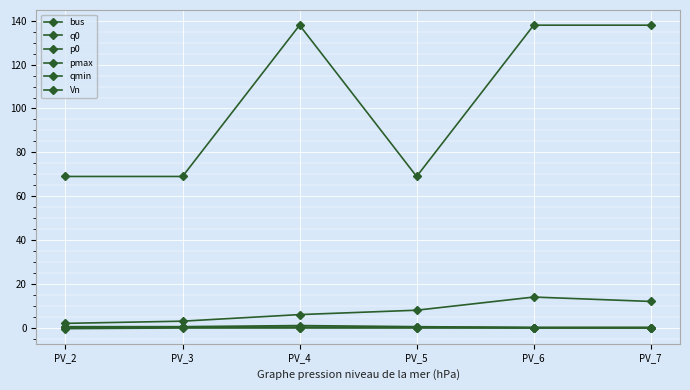

Rank the categories by Vn value from highest to lowest.

PV_4, PV_6, PV_7, PV_2, PV_3, PV_5